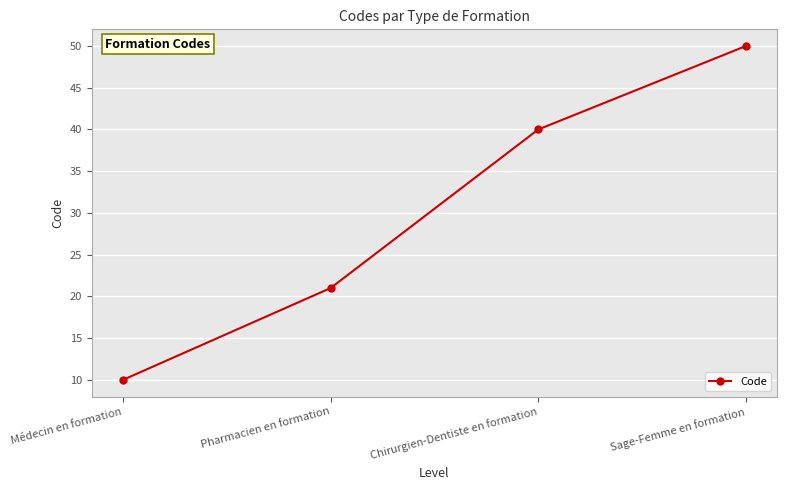

Reading right to left, transcribe all the data shown in this chart.

50	40	21	10